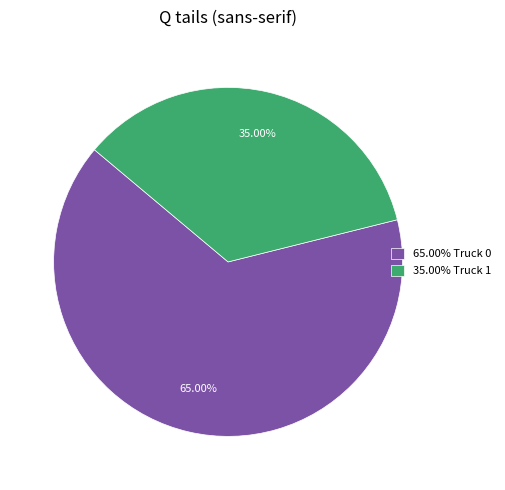

Is the sum of 35.00% Truck 1 and 65.00% Truck 0 greater than half?

Yes